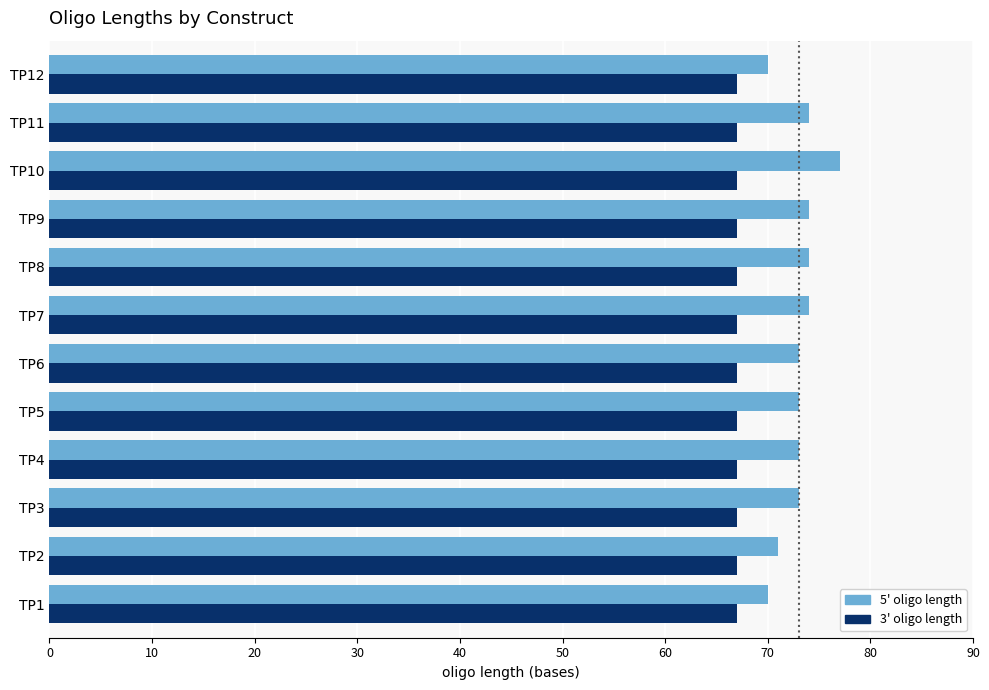

Which series has the largest range (max minus min)?

5' oligo length